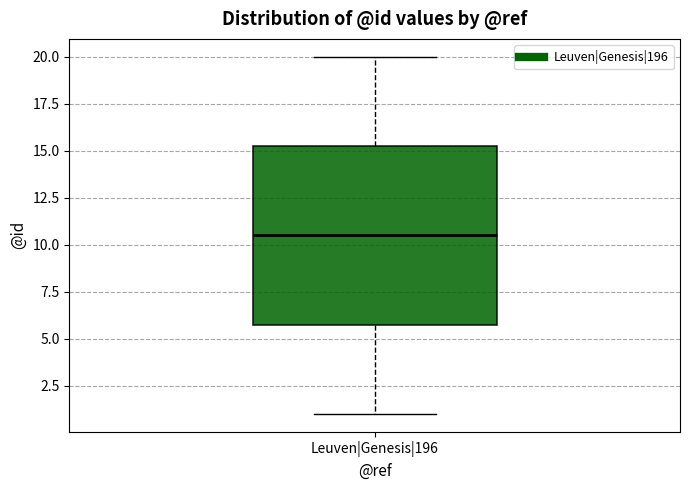

Where is the upper edge of the box for Leuven|Genesis|196 on the y-axis? The values are not printed on the chart, so give them approximately, as read against the axis.

15.5